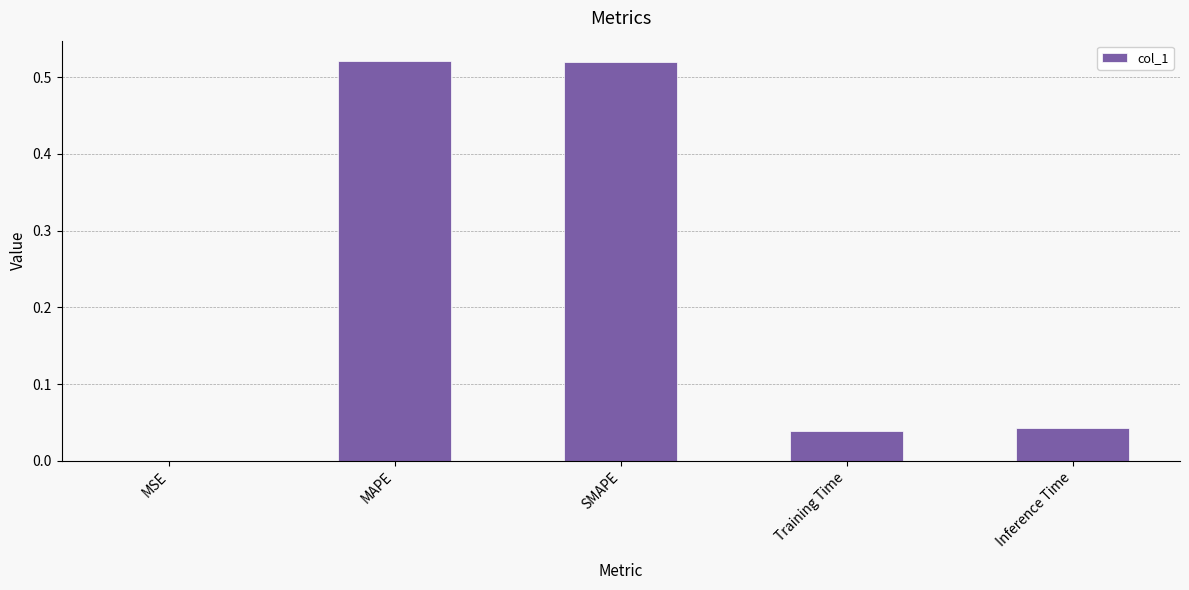

Between MAPE and Training Time, which is larger?

MAPE